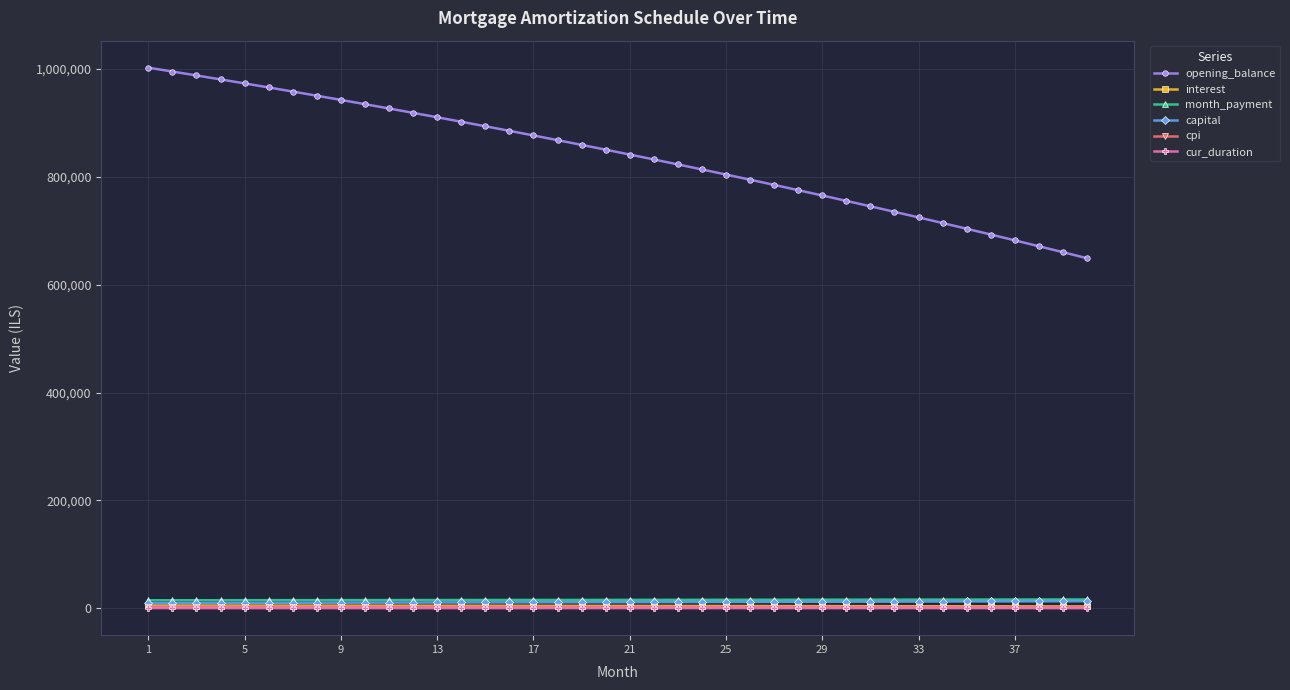

What is the greatest value displayed?

1002500.0